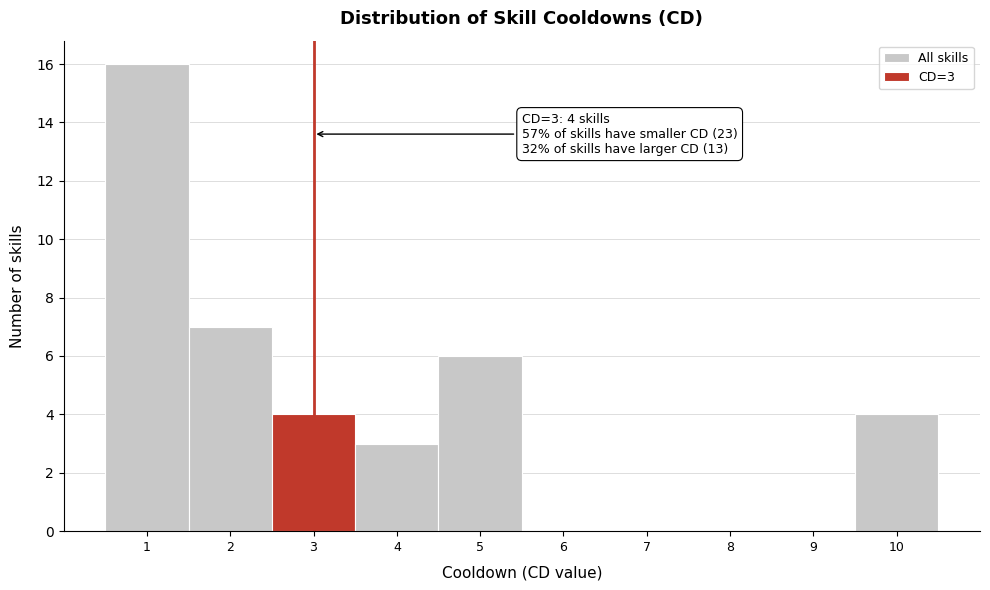

Which range on the x-axis has the tallest bar?

0.5 to 1.5